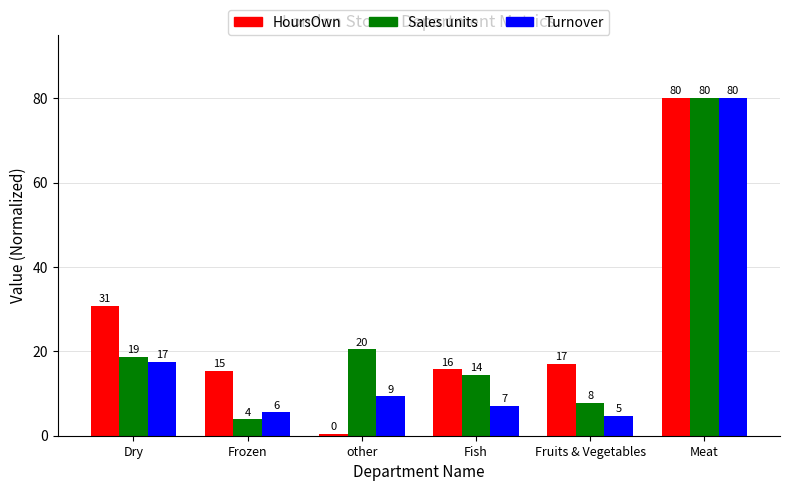

What is the average value of the Turnover series?

20.7